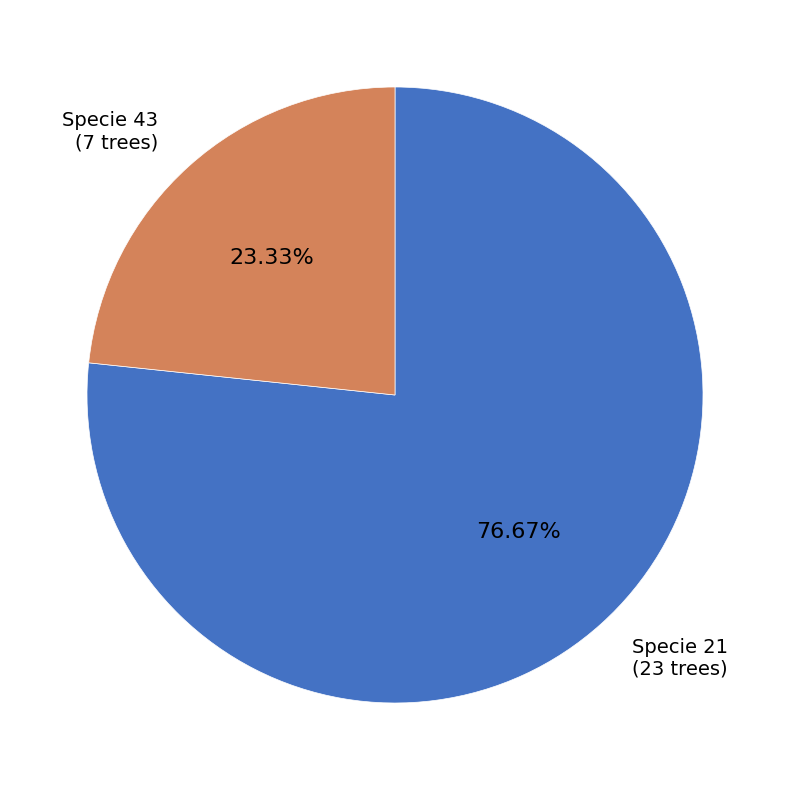

Is there any slice that represents more than half of the pie?

Yes